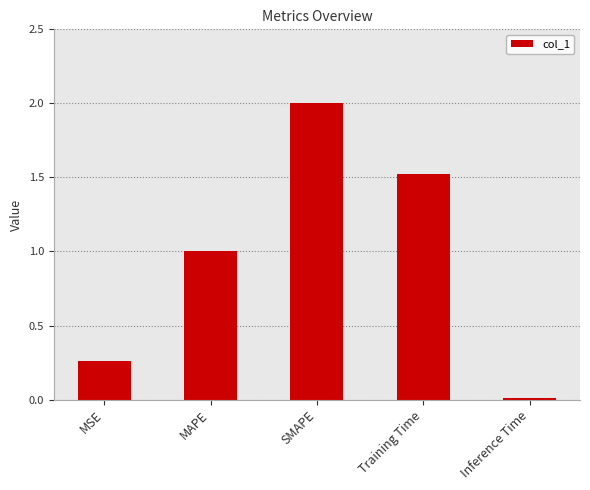

What is the sum of the values at SMAPE and MSE?

2.3